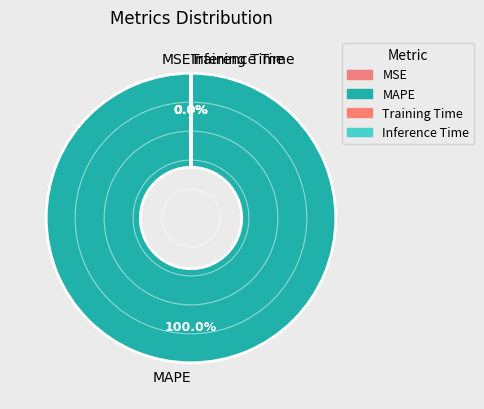

What percentage is NOT represented by MSE?

100.0%